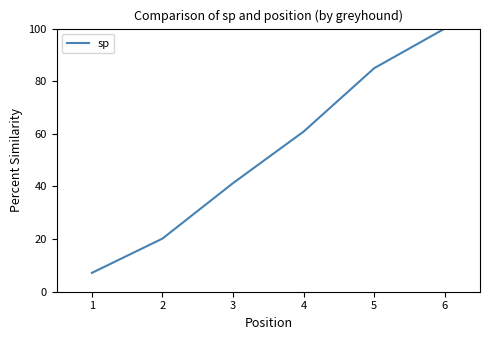

How many values exceed 60?

3